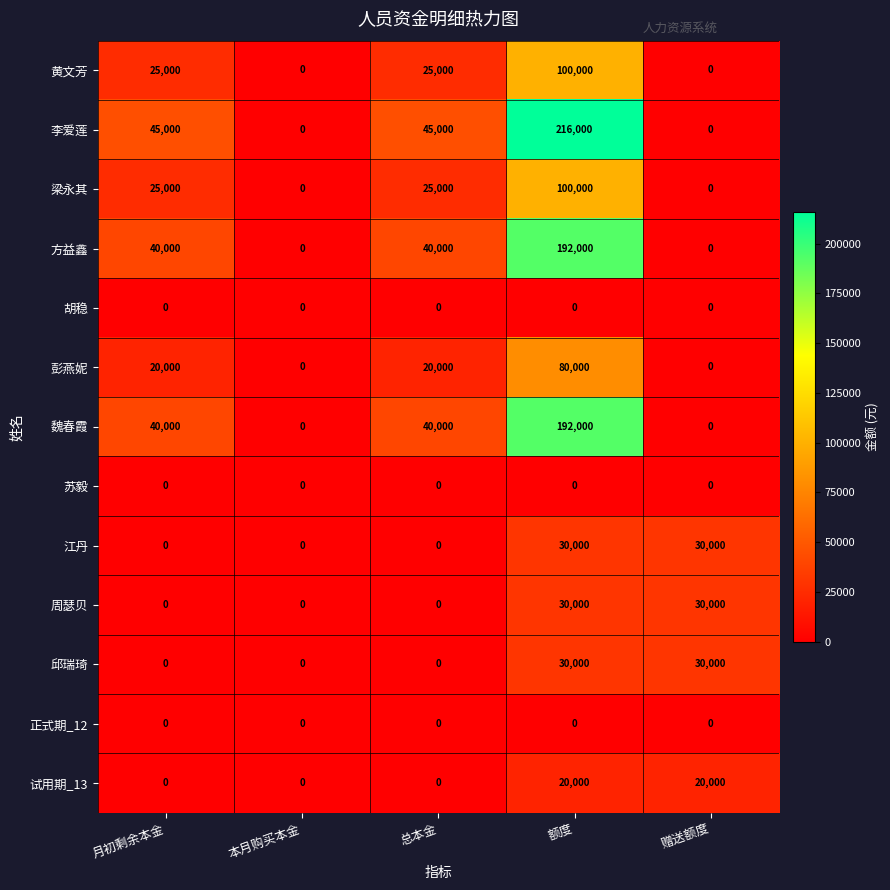

What is the spread (max minus min) of values at 赠送额度?

30000